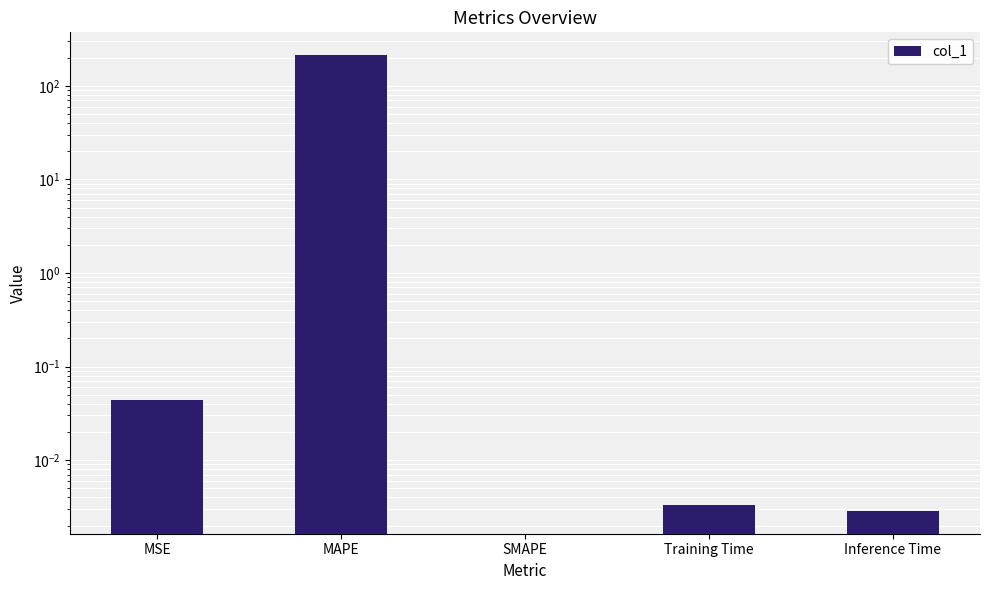

Does the chart contain stacked bars?

No